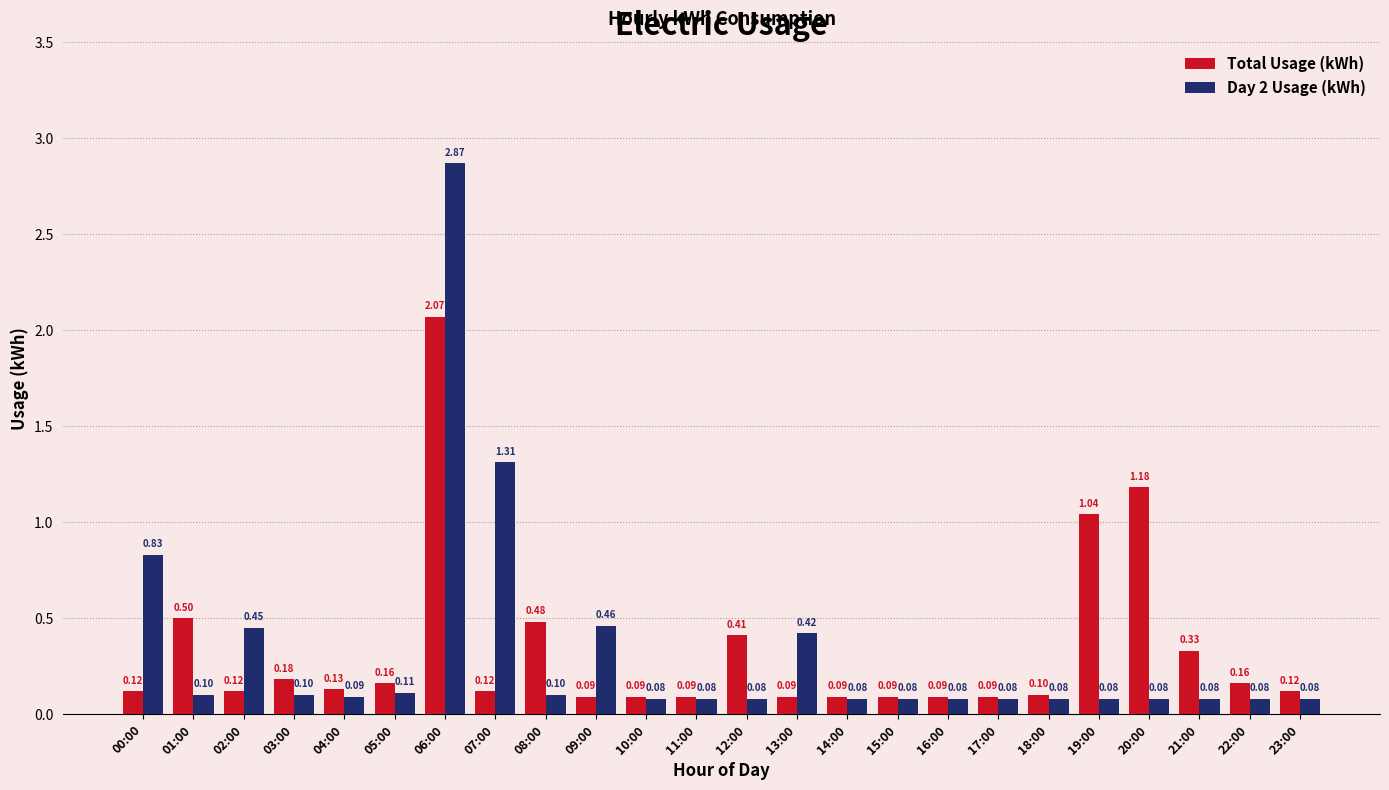

At 12:00, list the series in order from largest to smallest.

Total Usage (kWh), Day 2 Usage (kWh)